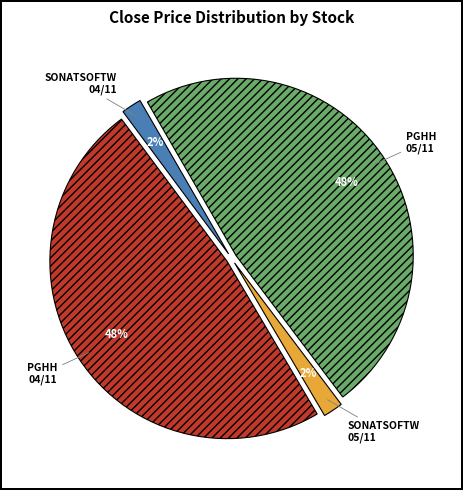

How many slices are in this pie chart?

4